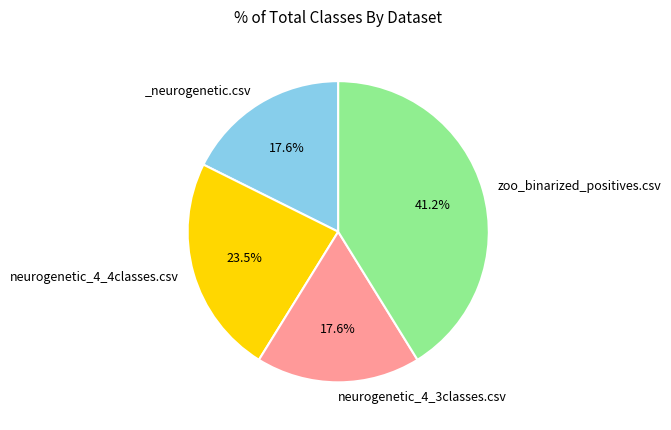

Count the number of slices in the pie.

4